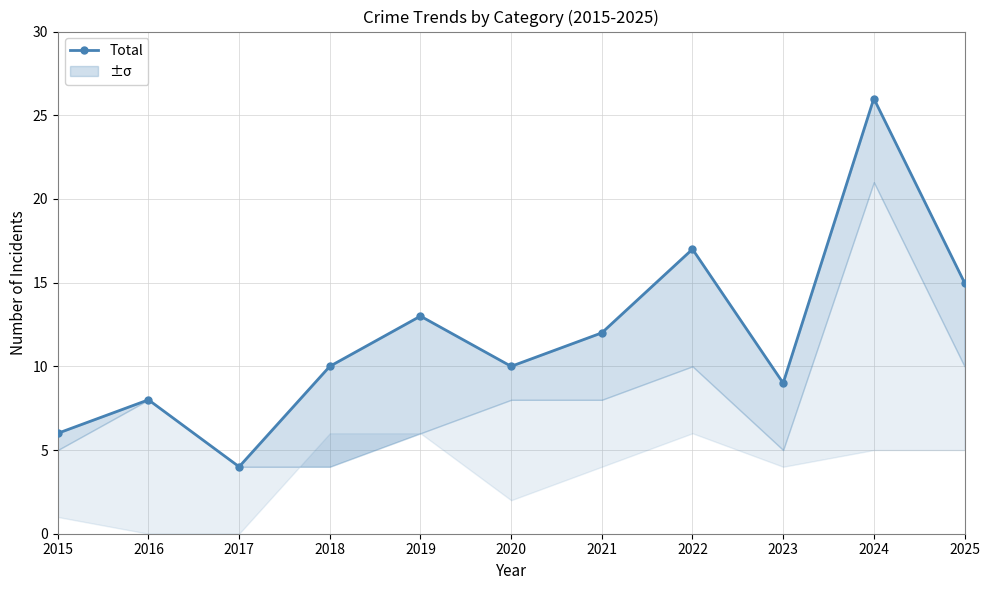

What is the sum of the values at 2017 and 2019?

17